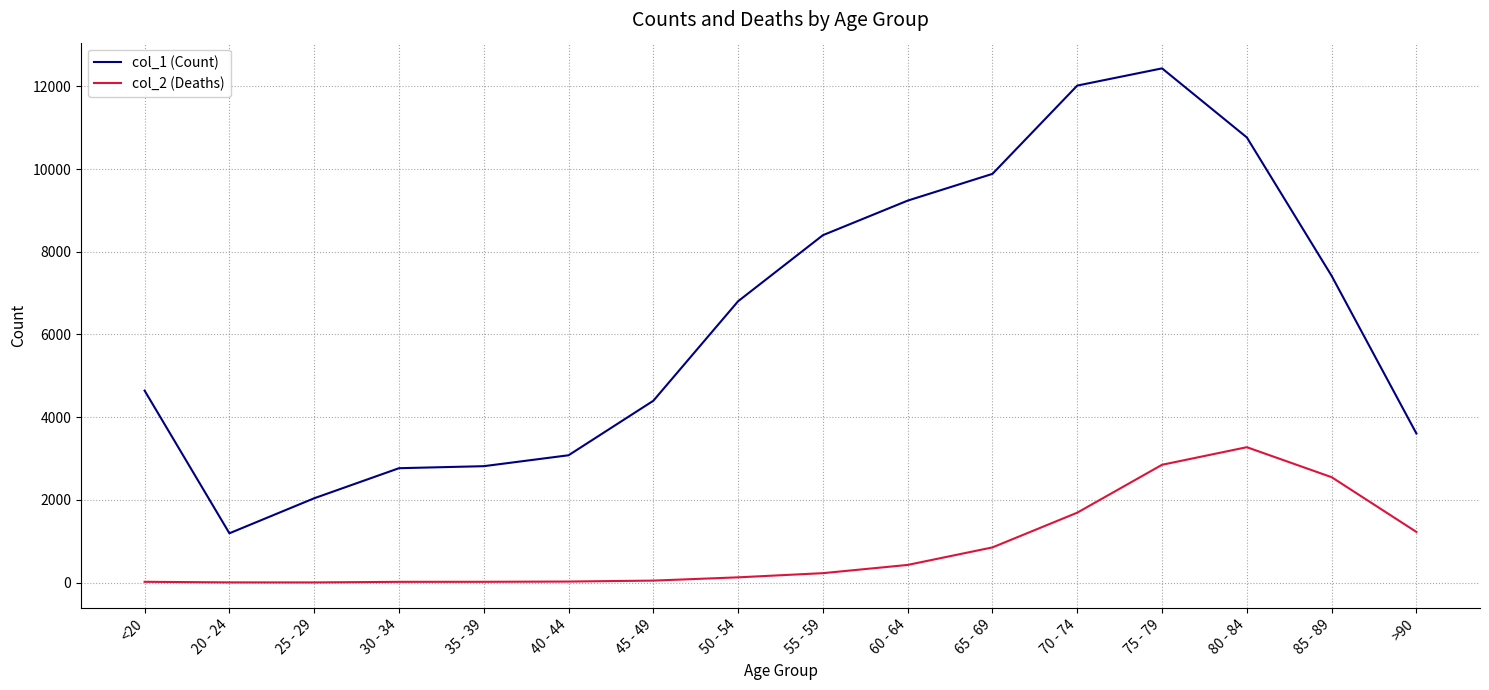

What is the difference between the col_2 (Deaths) values at <20 and 80 - 84?

3255